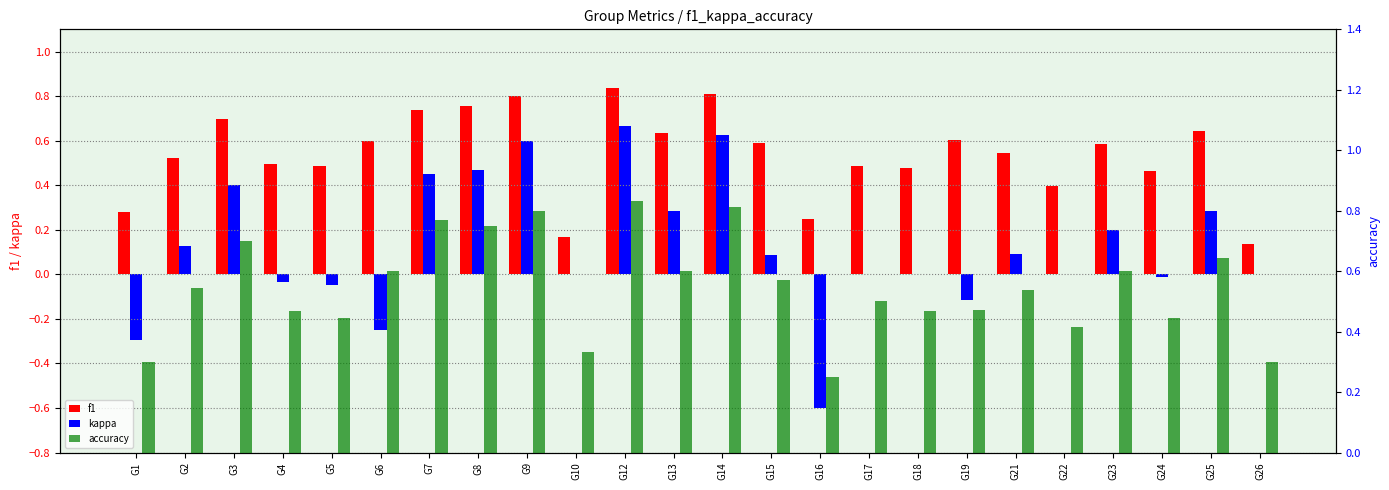

Reading left to right, extract all data points from this chart.

f1: 0.3	0.5	0.7	0.5	0.5	0.6	0.7	0.8	0.8	0.2	0.8	0.6	0.8	0.6	0.2	0.5	0.5	0.6	0.5	0.4	0.6	0.5	0.6	0.1
kappa: -0.3	0.1	0.4	-0.0	-0.0	-0.2	0.5	0.5	0.6	0.0	0.7	0.3	0.6	0.1	-0.6	0.0	0.0	-0.1	0.1	0.0	0.2	-0.0	0.3	0.0
accuracy: 0.3	0.5	0.7	0.5	0.4	0.6	0.8	0.8	0.8	0.3	0.8	0.6	0.8	0.6	0.2	0.5	0.5	0.5	0.5	0.4	0.6	0.4	0.6	0.3